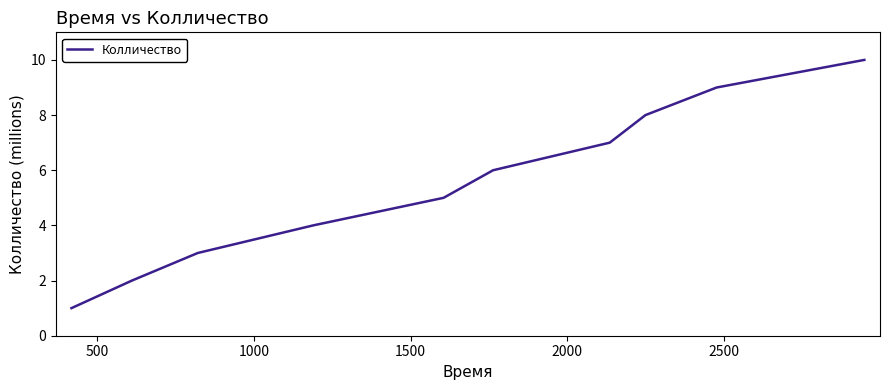

What is the difference between the maximum and minimum values?

9